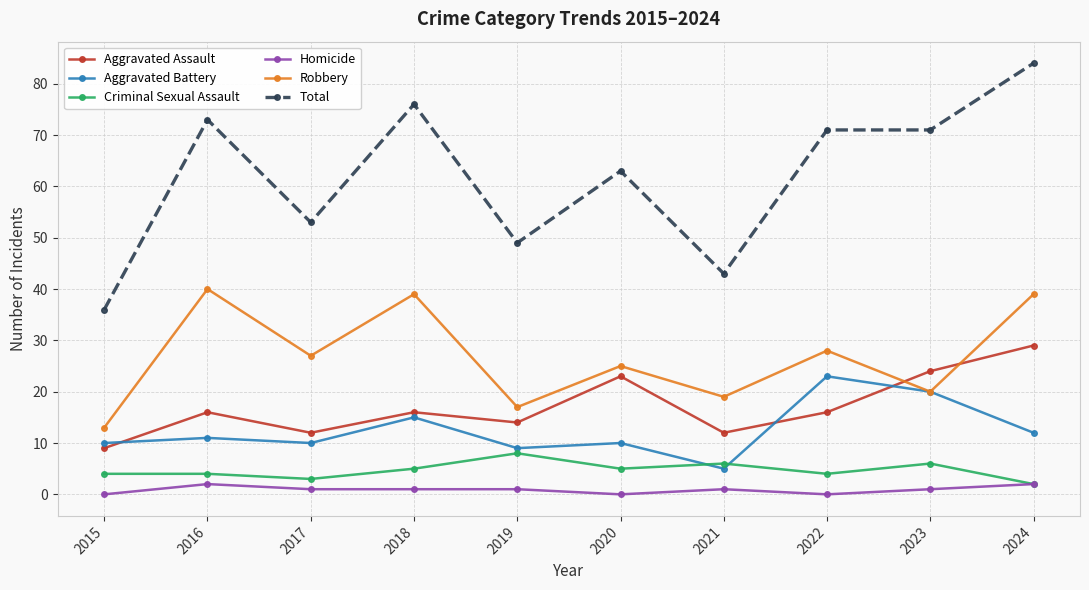

Where is Aggravated Battery nearest to the value 14?

2018